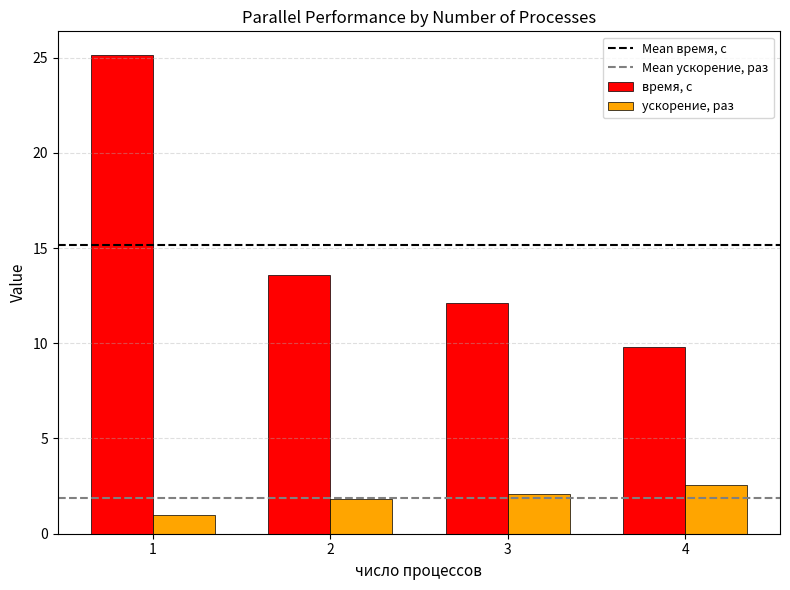

What is the difference between the second highest and minimum values in the ускорение, раз series?

1.1